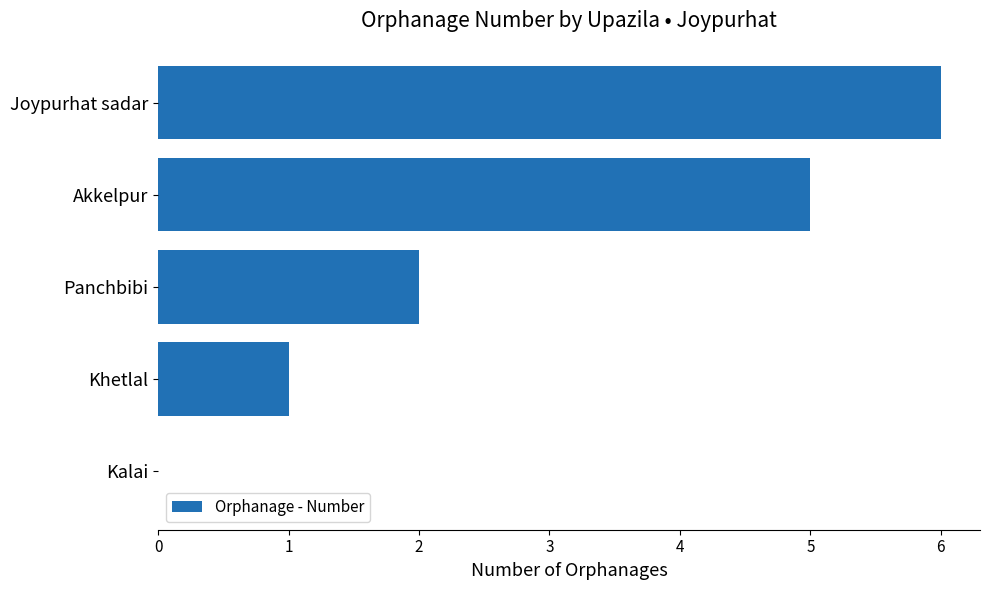

What is the sum of the values at Kalai and Joypurhat sadar?

6